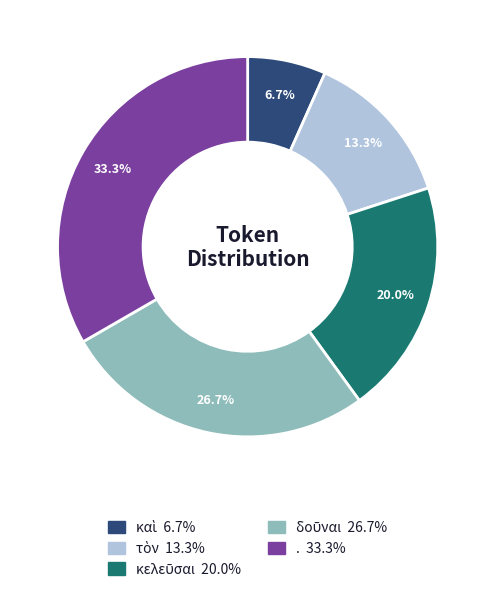

To the nearest percent, what percentage of the pie is .?

33%